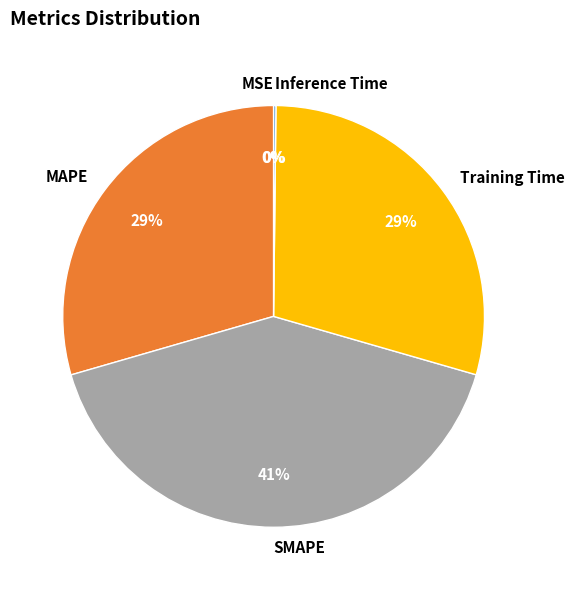

Is Training Time the majority of the pie?

No